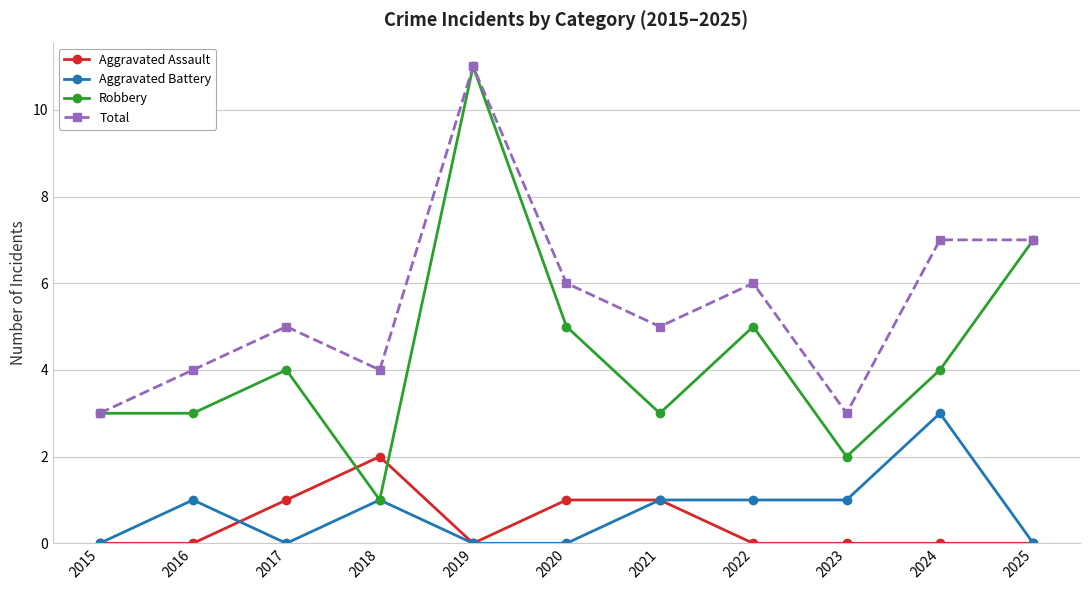

Reading right to left, extract all data points from this chart.

Aggravated Assault: 0	0	0	0	1	1	0	2	1	0	0
Aggravated Battery: 0	3	1	1	1	0	0	1	0	1	0
Robbery: 7	4	2	5	3	5	11	1	4	3	3
Total: 7	7	3	6	5	6	11	4	5	4	3